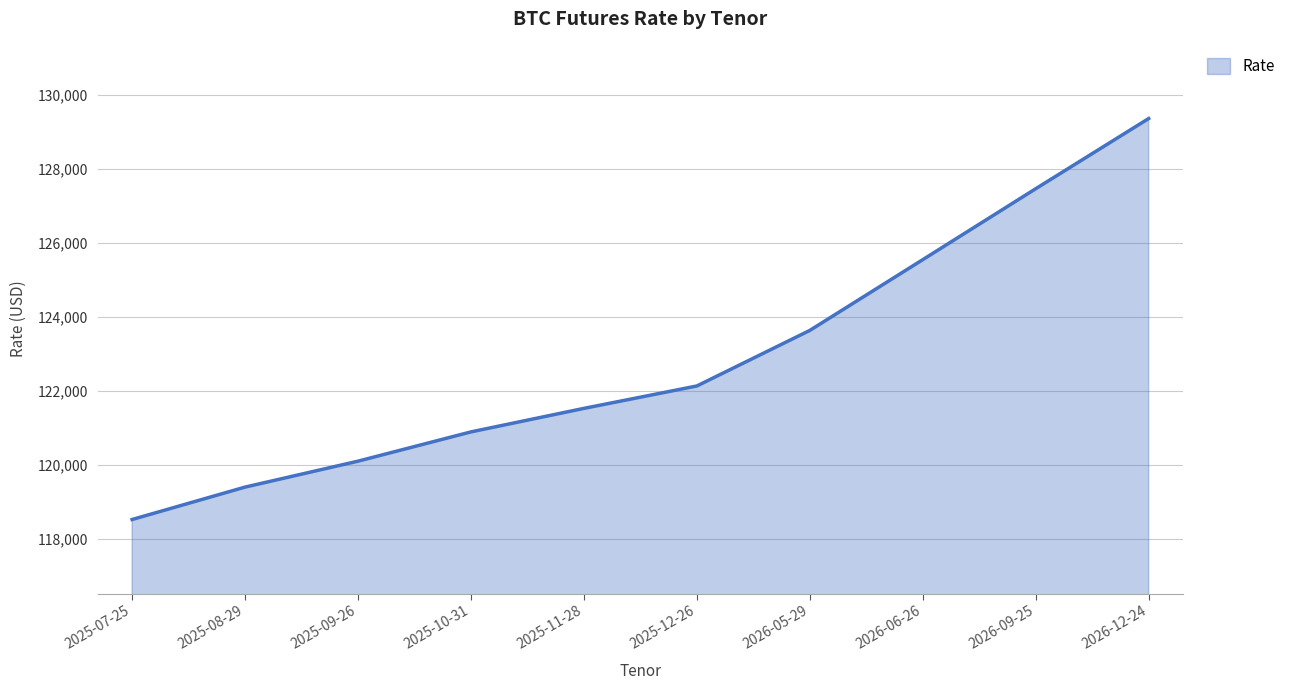

Which label corresponds to the largest value in the chart?

2026-12-24